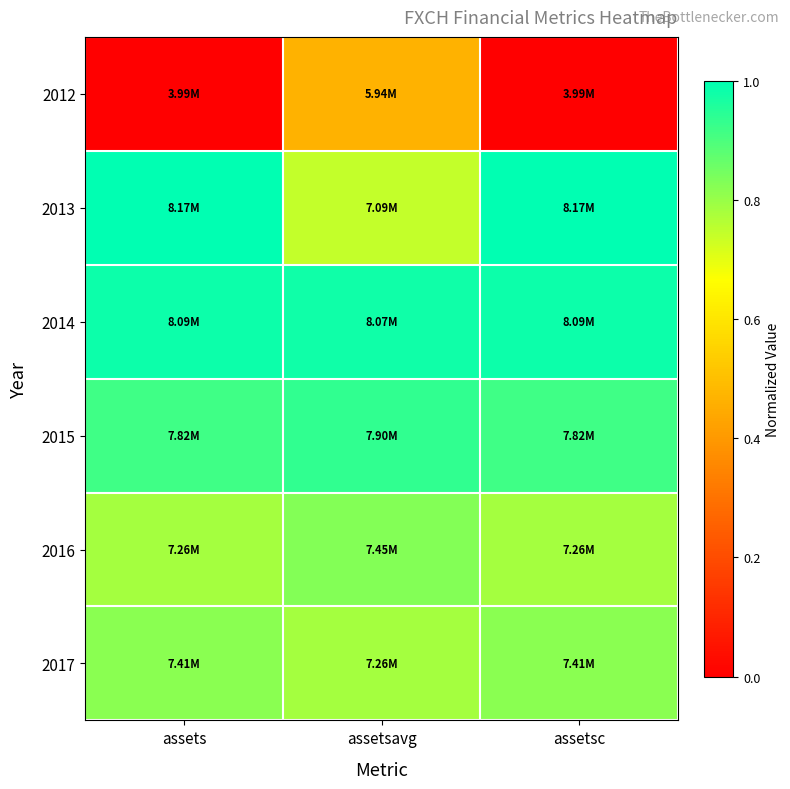

What is the total value across all series at assetsc?

4.5